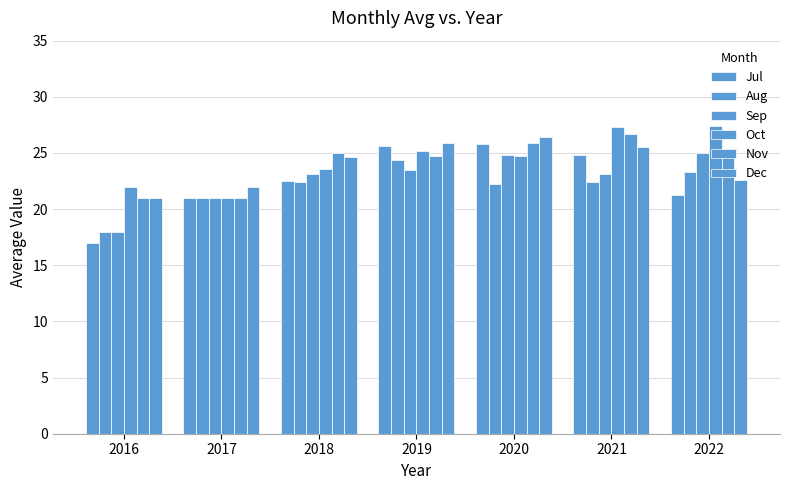

How many data points does each series have?

7